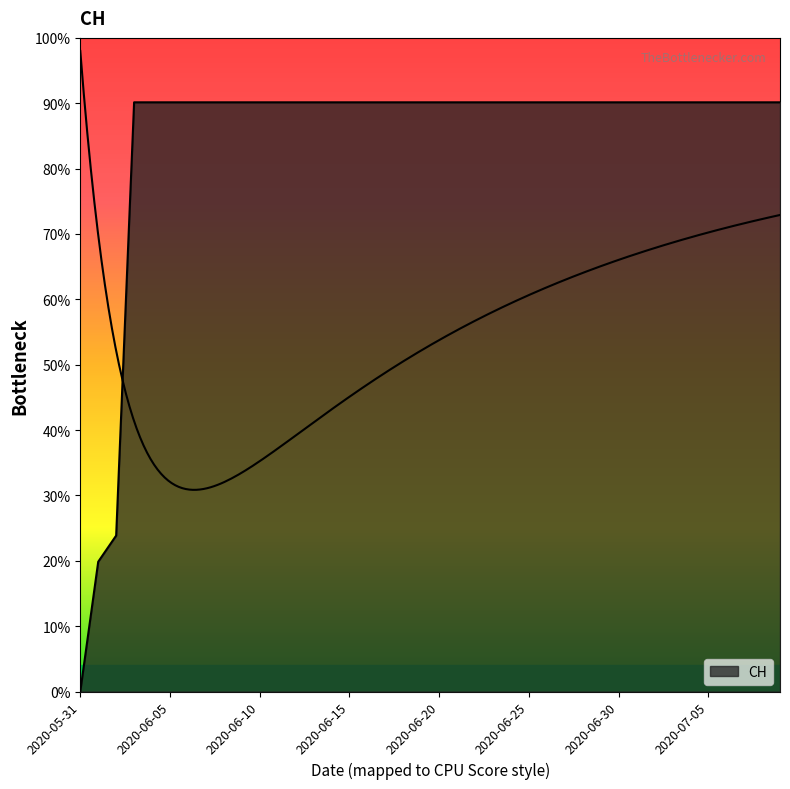

What is the label of the 4th point from the left?

2020-06-03